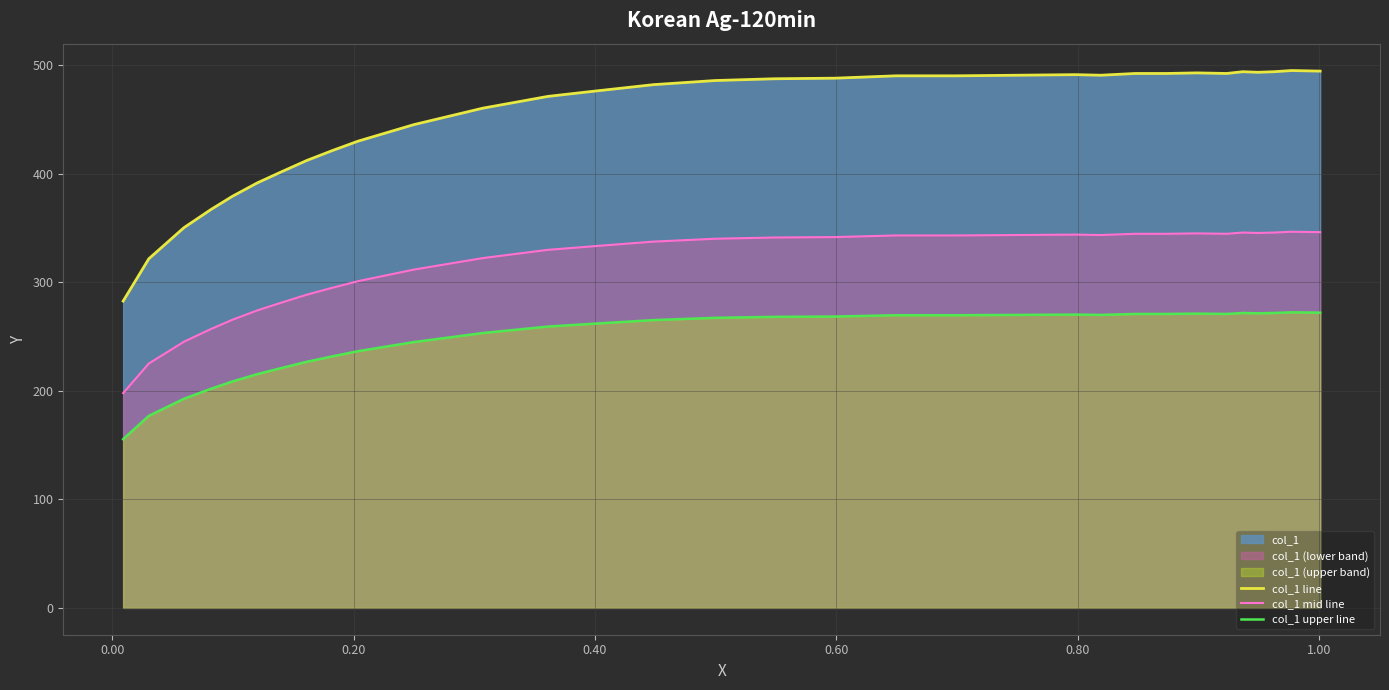

List the series in order of their overall mean, lowest first.

col_1 upper line, col_1 mid line, col_1 line